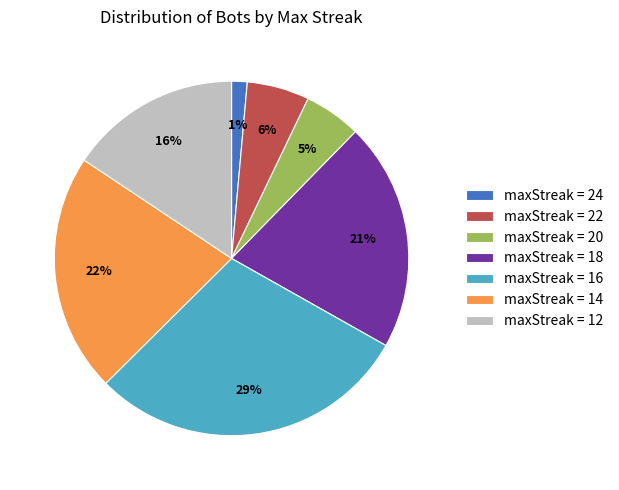

Is there any slice that represents more than half of the pie?

No